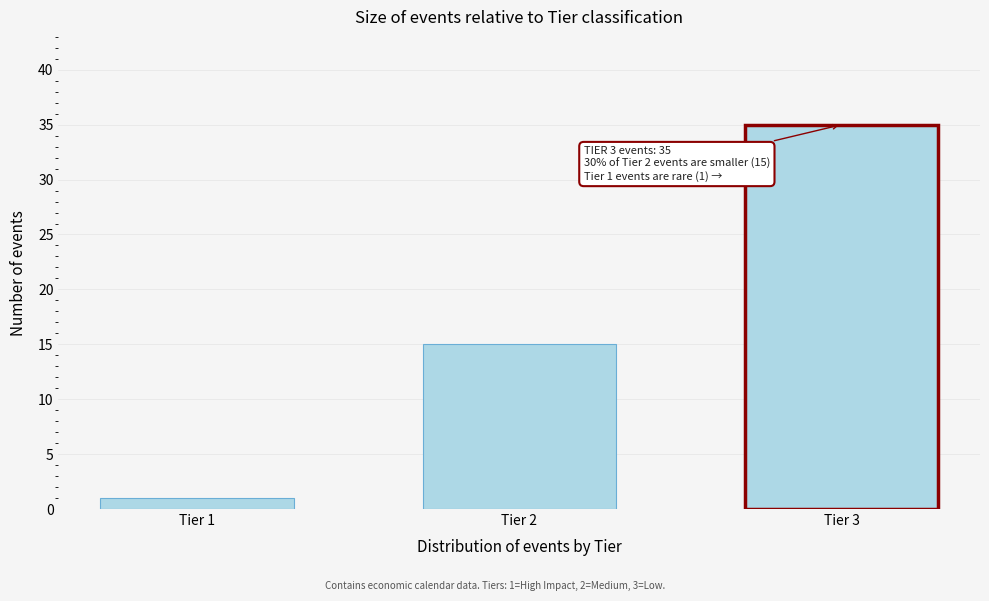

Reading left to right, transcribe all the data shown in this chart.

Tier 1=1	Tier 2=15	Tier 3=35